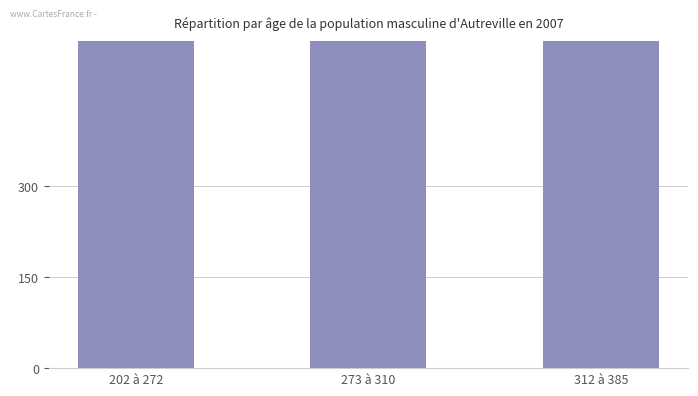

At which category does the chart reach its minimum across all series?

202 à 272